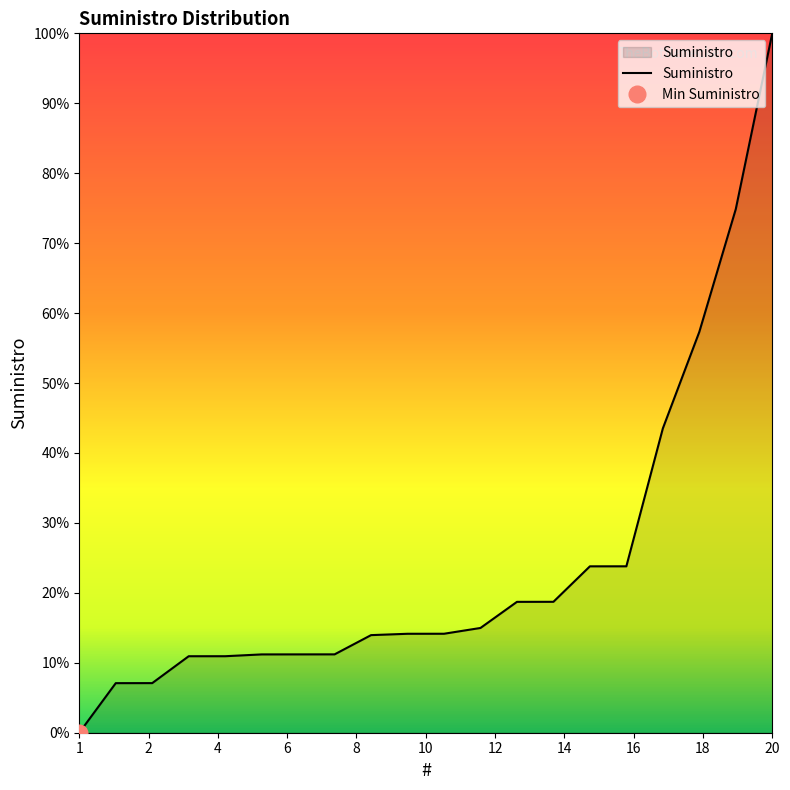

Is it true that the value at 13 is 451688?

False